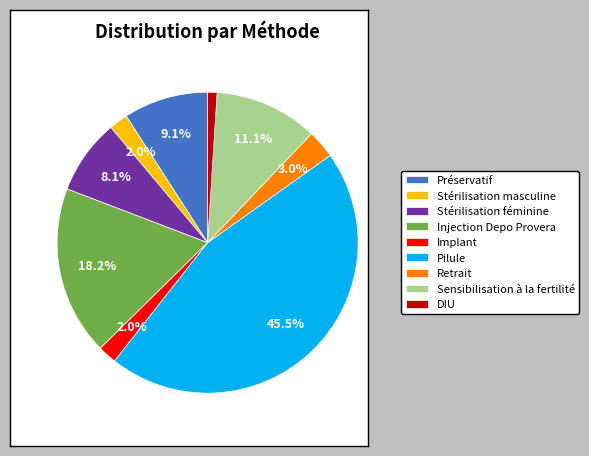

How many slices are in this pie chart?

9